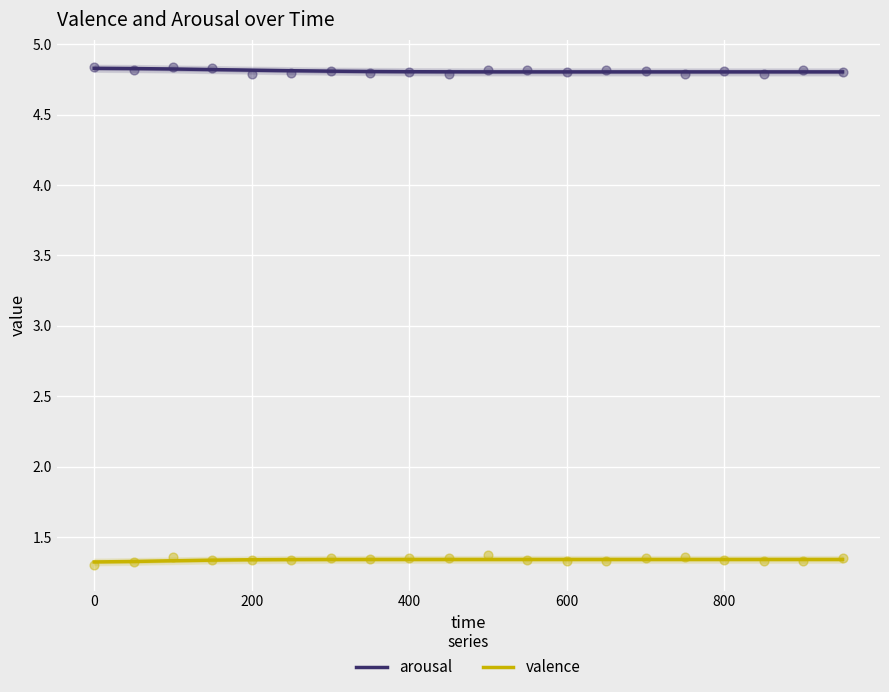

True or false: arousal has a value of 4.8 at 800.

True